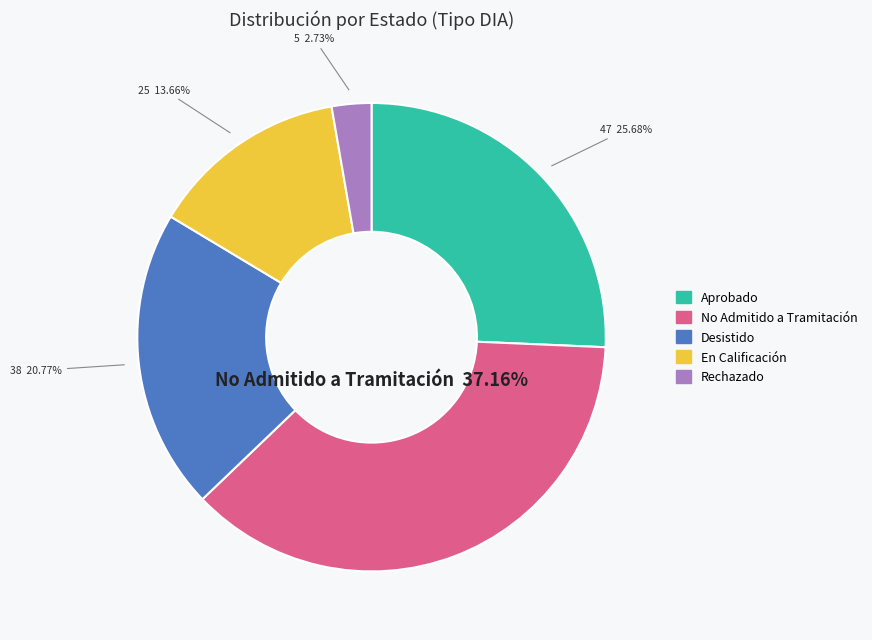

To the nearest percent, what is the difference between the Aprobado and Rechazado slice percentages?

23%